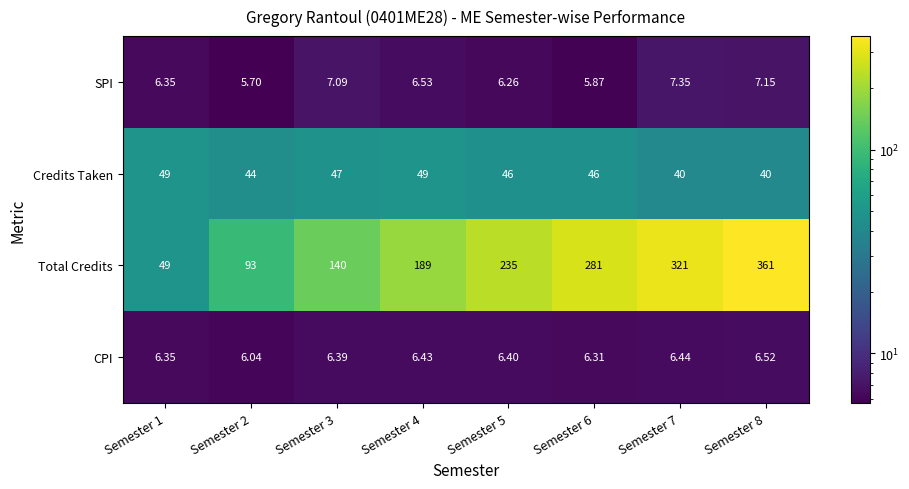

At Semester 4, list the series in order from largest to smallest.

Total Credits, Credits Taken, SPI, CPI